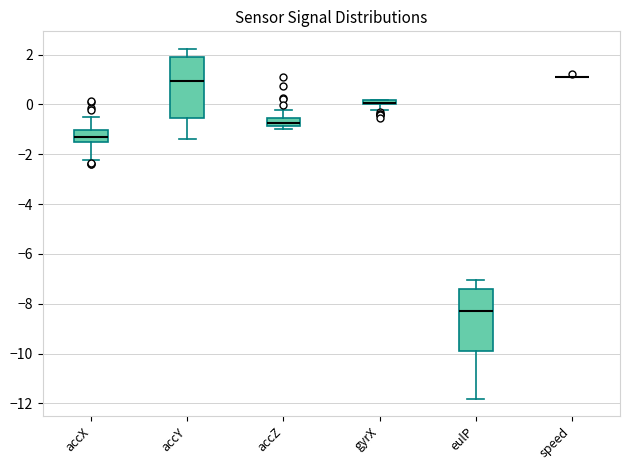

Where is the lower edge of the box for accZ on the y-axis? The values are not printed on the chart, so give them approximately, as read against the axis.

-0.8